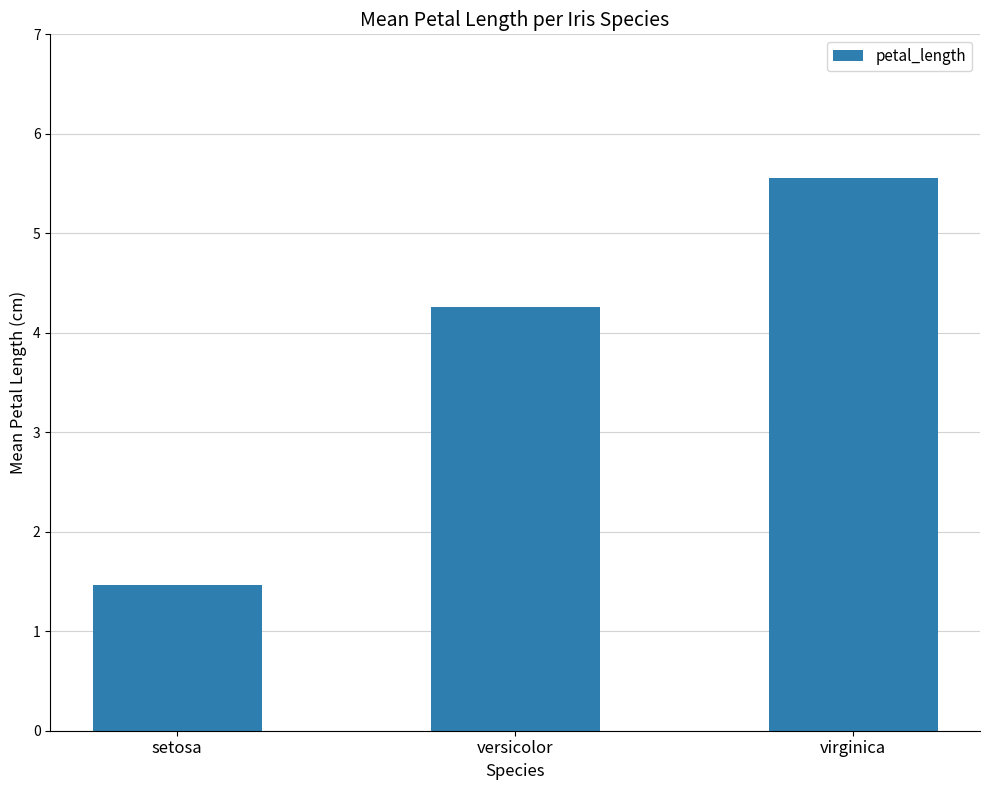

What is the average value?

3.8